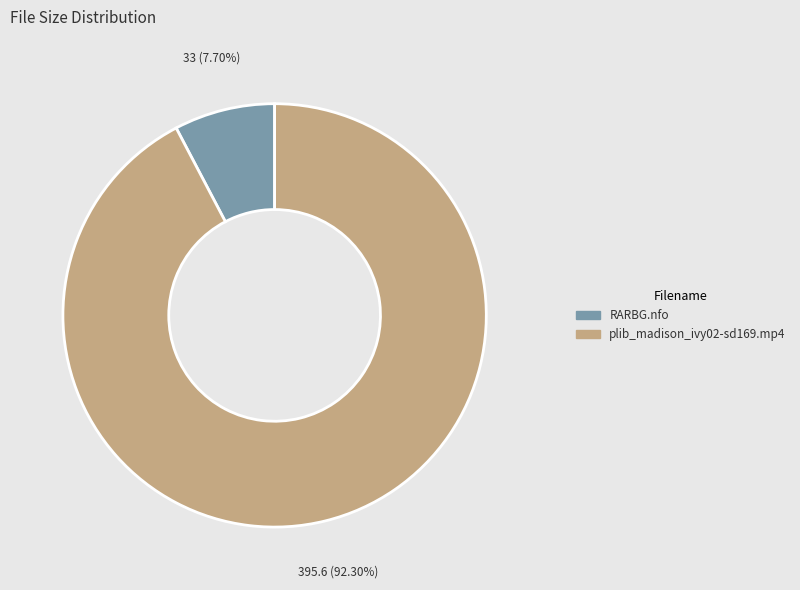

To the nearest percent, what is the average slice percentage?

50%